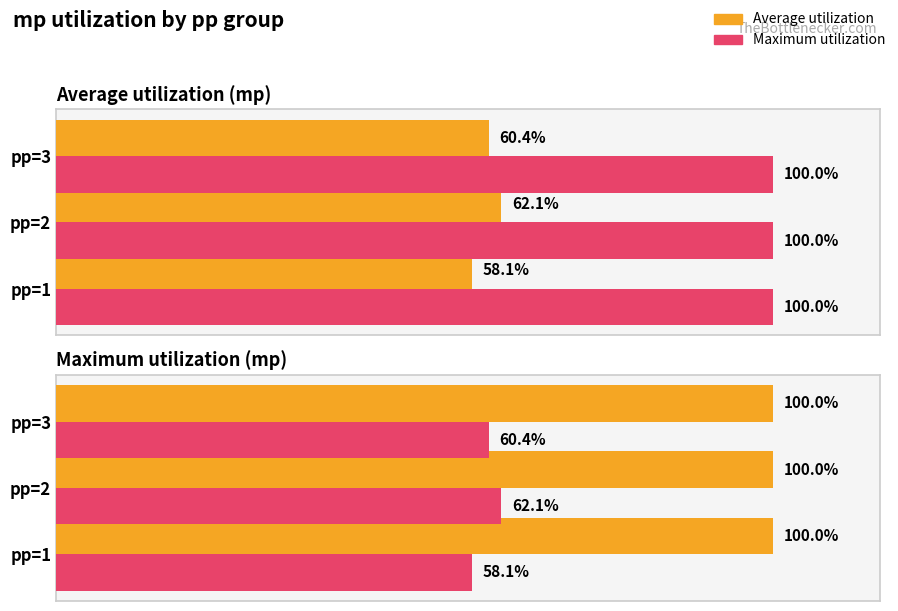

Is it true that Maximum utilization equals 97.4 at pp=2?

False